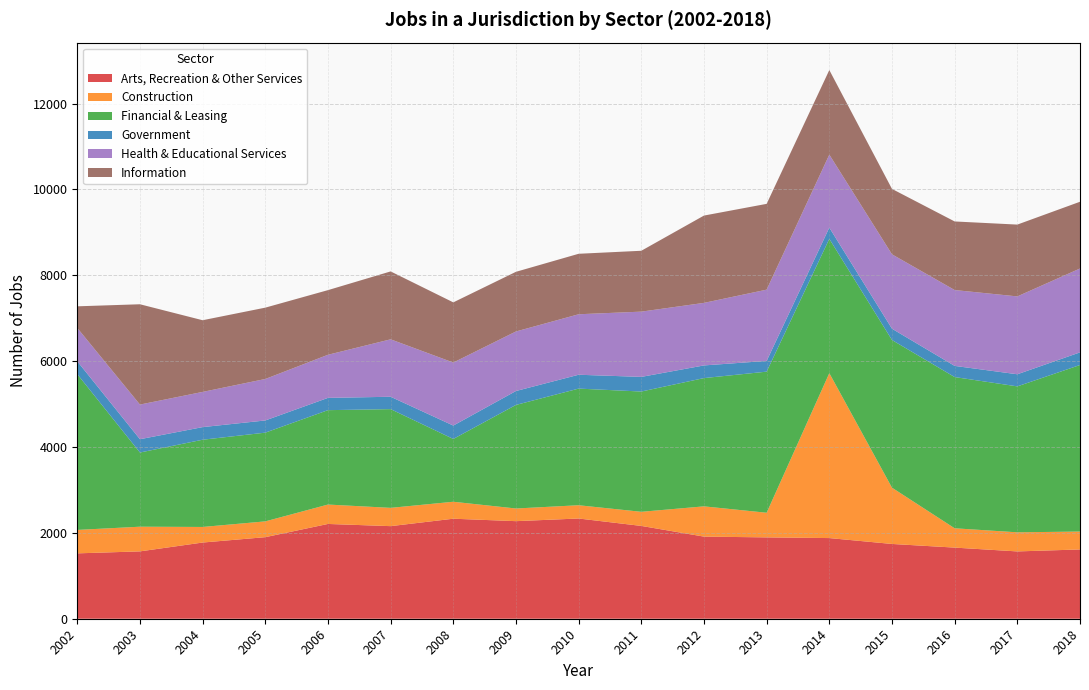

Reading left to right, extract all data points from this chart.

Arts, Recreation & Other Services: 2002=1523	2003=1569	2004=1775	2005=1900	2006=2208	2007=2157	2008=2330	2009=2273	2010=2335	2011=2162	2012=1913	2013=1895	2014=1879	2015=1742	2016=1657	2017=1568	2018=1614
Construction: 2002=546	2003=575	2004=363	2005=368	2006=452	2007=426	2008=395	2009=295	2010=309	2011=329	2012=705	2013=574	2014=3842	2015=1311	2016=450	2017=445	2018=417
Financial & Leasing: 2002=3628	2003=1728	2004=2032	2005=2067	2006=2199	2007=2300	2008=1463	2009=2413	2010=2717	2011=2802	2012=2988	2013=3287	2014=3128	2015=3440	2016=3523	2017=3400	2018=3880
Government: 2002=300	2003=310	2004=294	2005=284	2006=286	2007=288	2008=312	2009=324	2010=323	2011=341	2012=295	2013=250	2014=262	2015=263	2016=260	2017=282	2018=294
Health & Educational Services: 2002=777	2003=807	2004=820	2005=966	2006=1004	2007=1338	2008=1468	2009=1387	2010=1409	2011=1520	2012=1457	2013=1660	2014=1700	2015=1733	2016=1767	2017=1814	2018=1954
Information: 2002=504	2003=2337	2004=1670	2005=1662	2006=1506	2007=1582	2008=1402	2009=1390	2010=1409	2011=1418	2012=2034	2013=1999	2014=1971	2015=1524	2016=1598	2017=1673	2018=1555